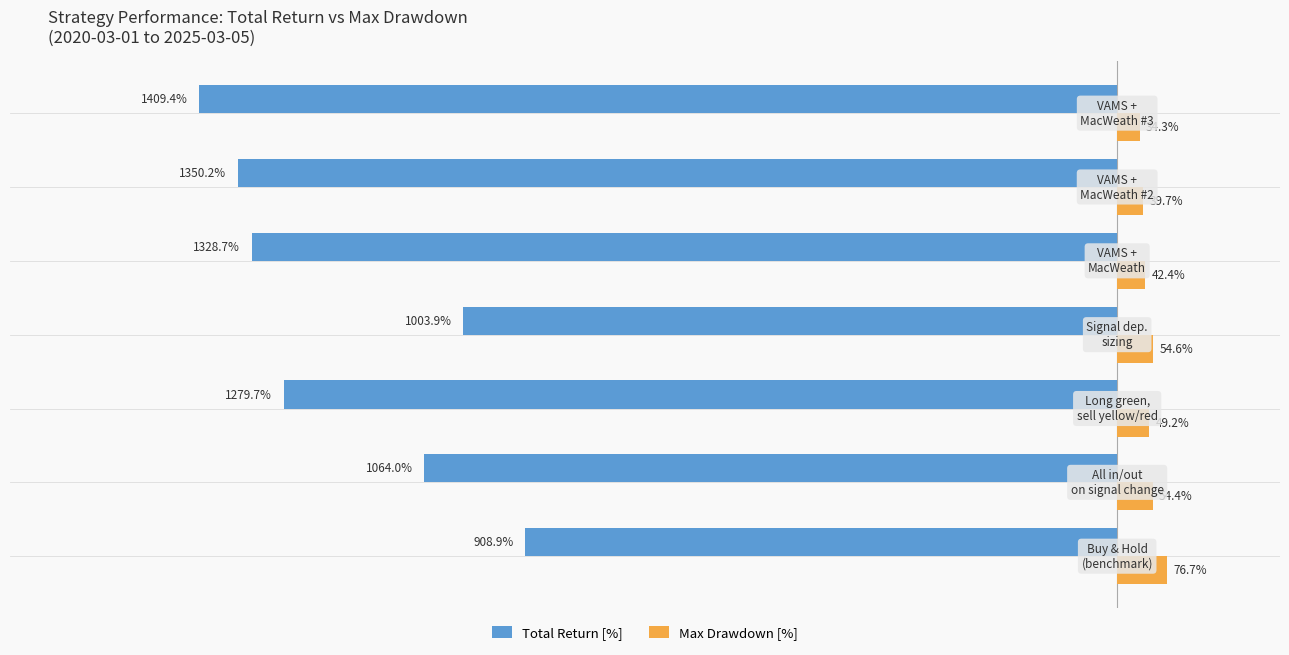

Which series has the widest spread of values?

Total Return [%]